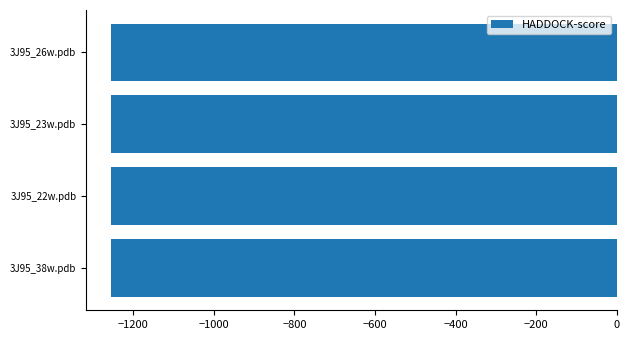

How many data points does each series have?

4